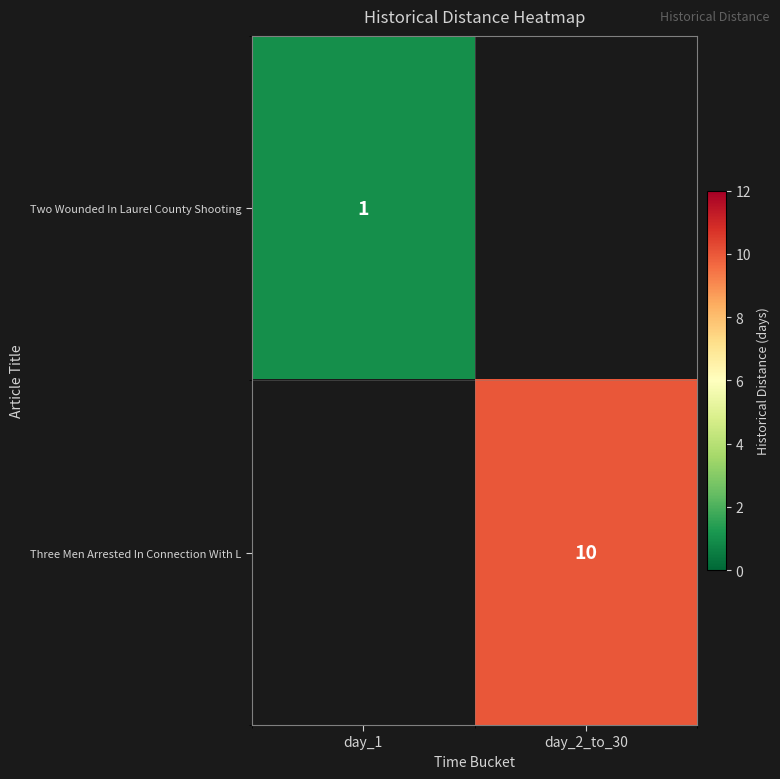

The Three Men Arrested In Connection With L series shows 17 at day_2_to_30. True or false?

False